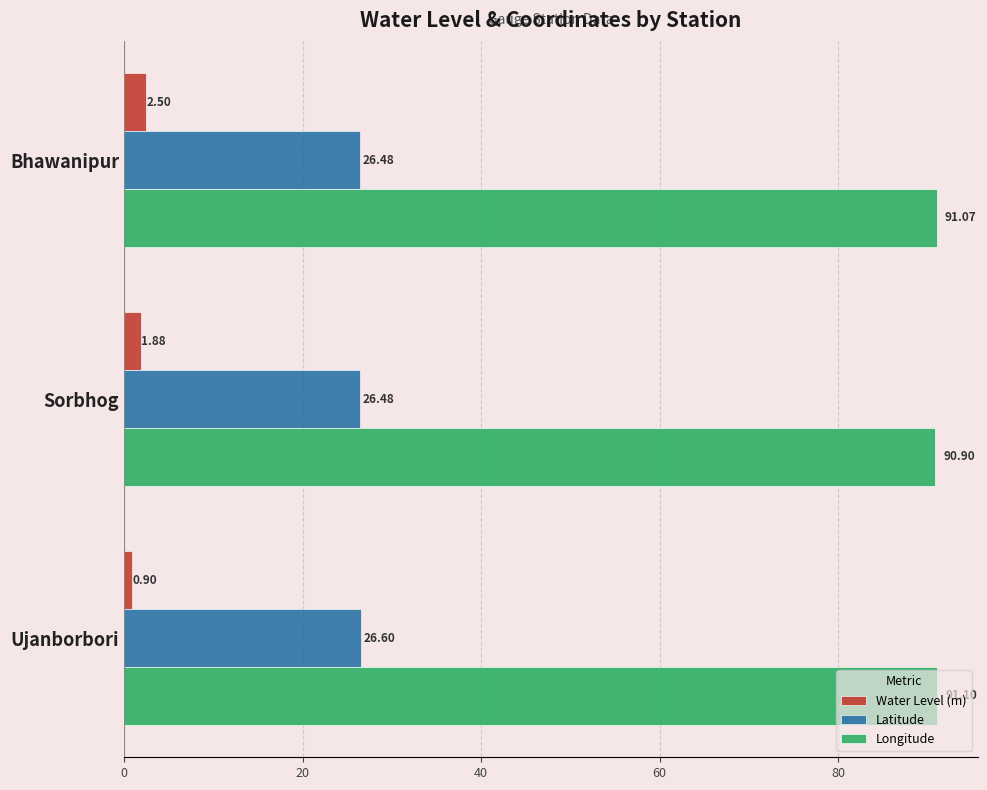

What is the smallest value displayed?

0.9